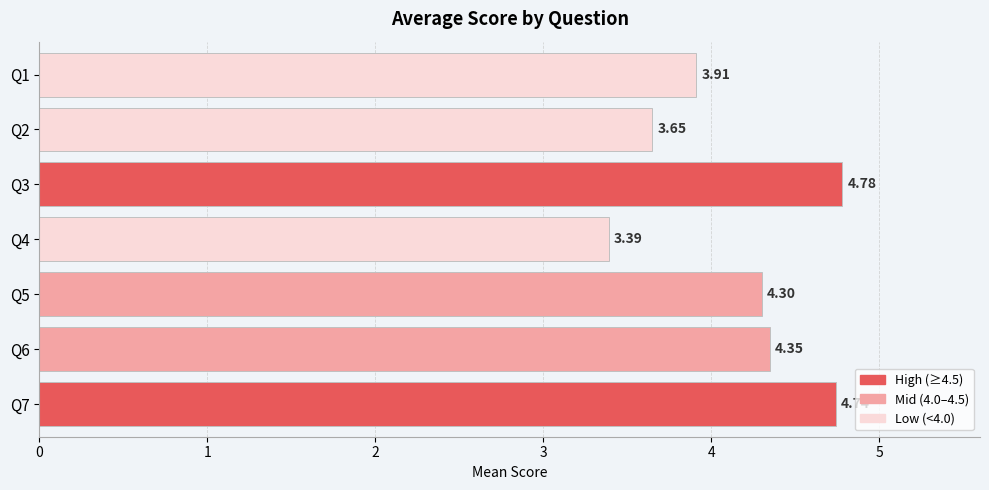

What is the sum of all values?

29.1